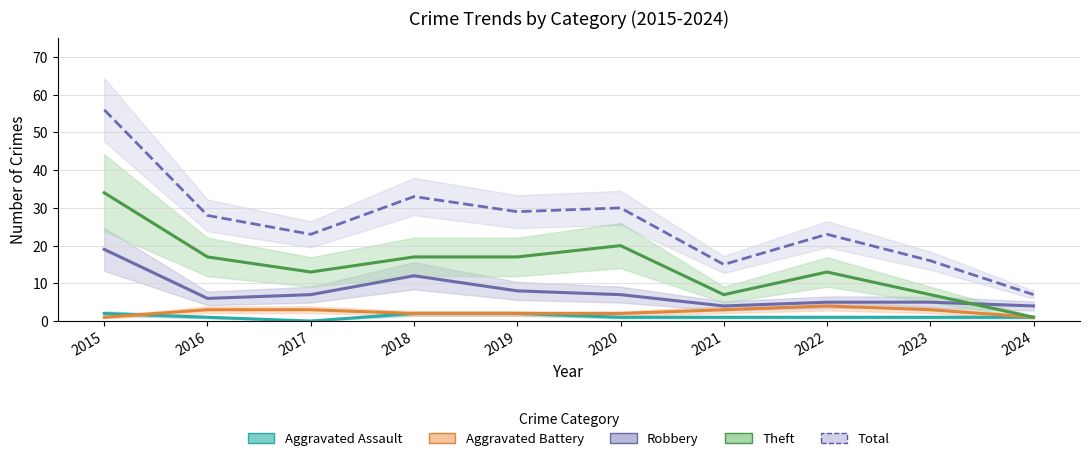

True or false: Aggravated Battery and Theft cross at least once.

False